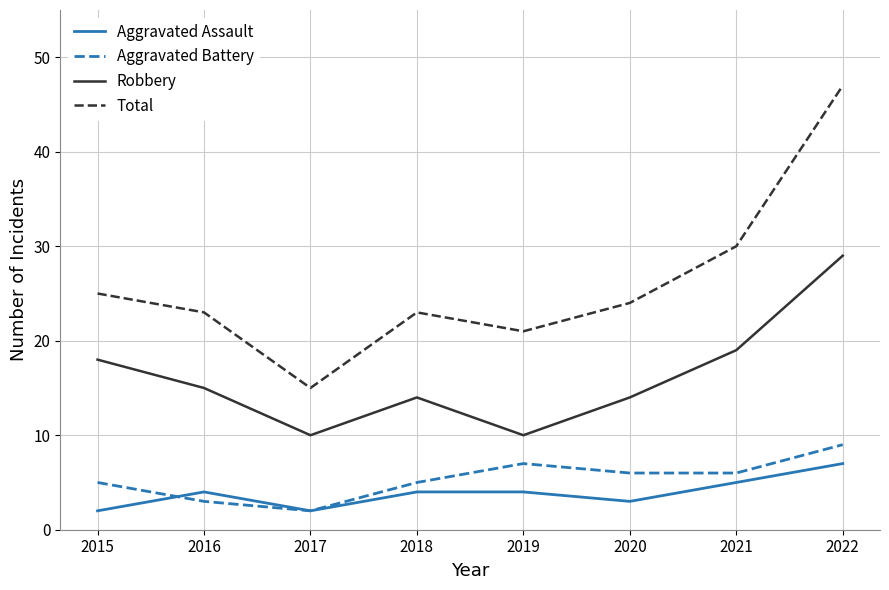

At which category does Robbery reach its first local valley?

2017